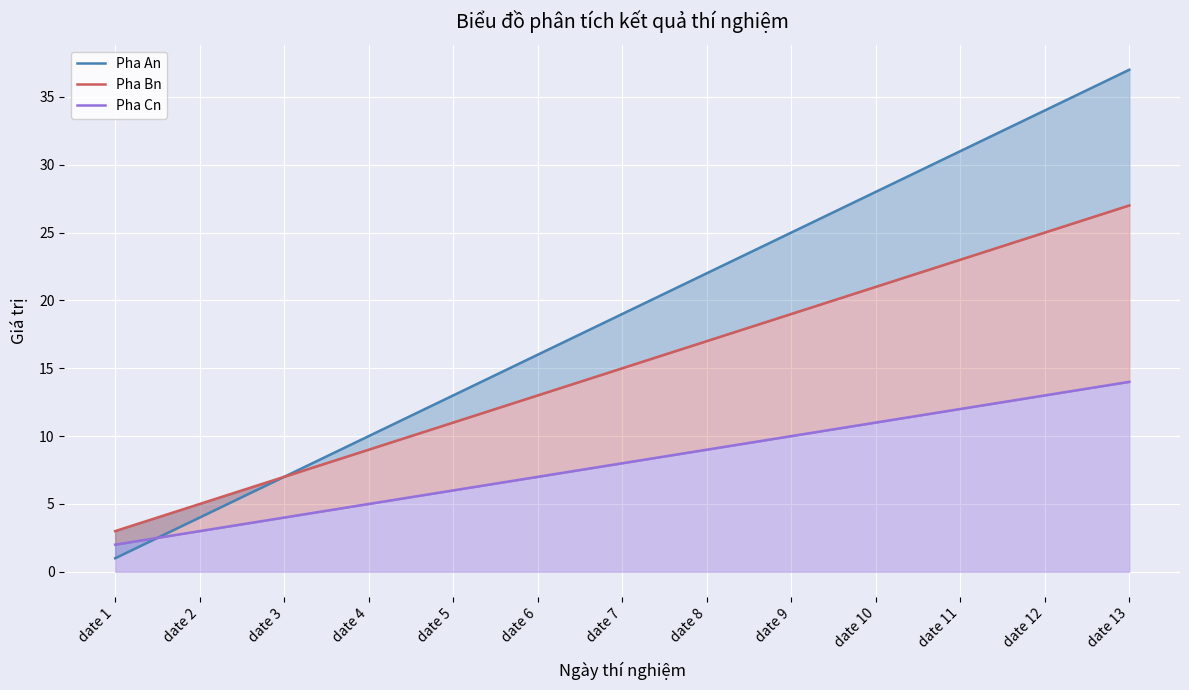

Does the chart display data point markers on the line(s)?

No